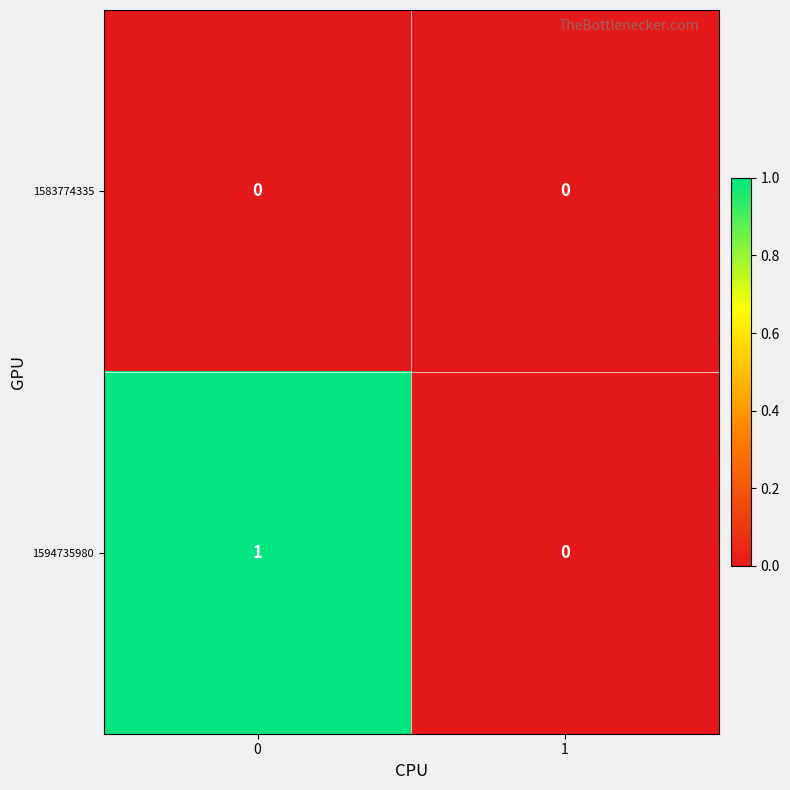

How many series are shown in this chart?

2